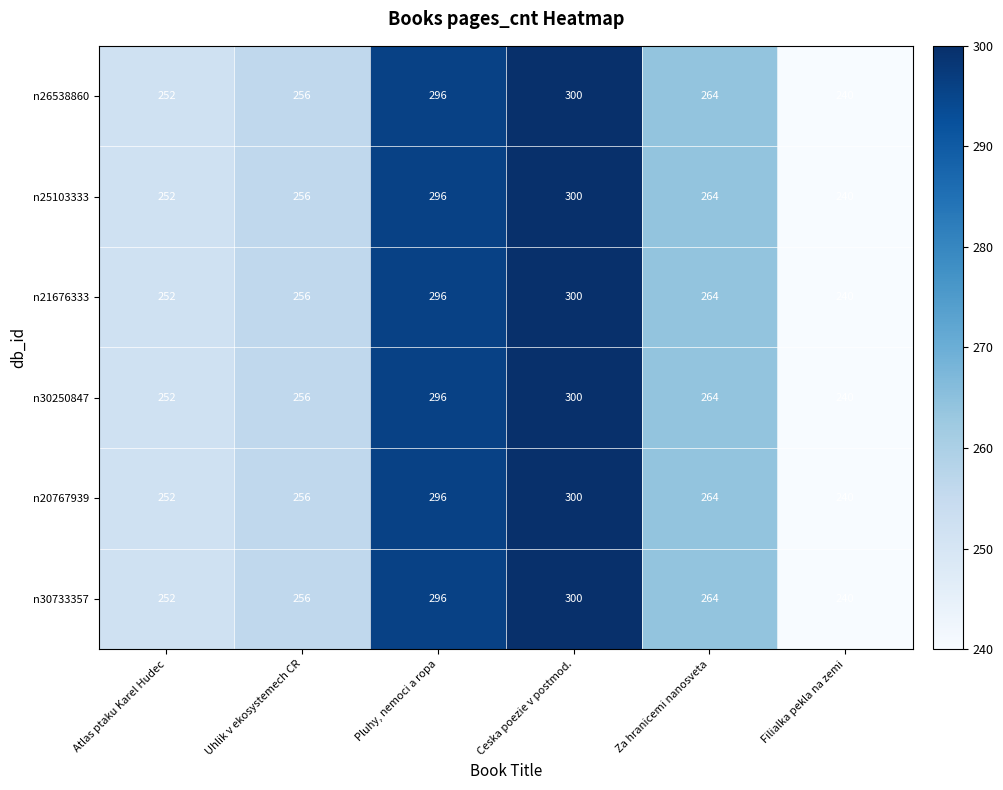

At how many categories does at least one series exceed 295?

2